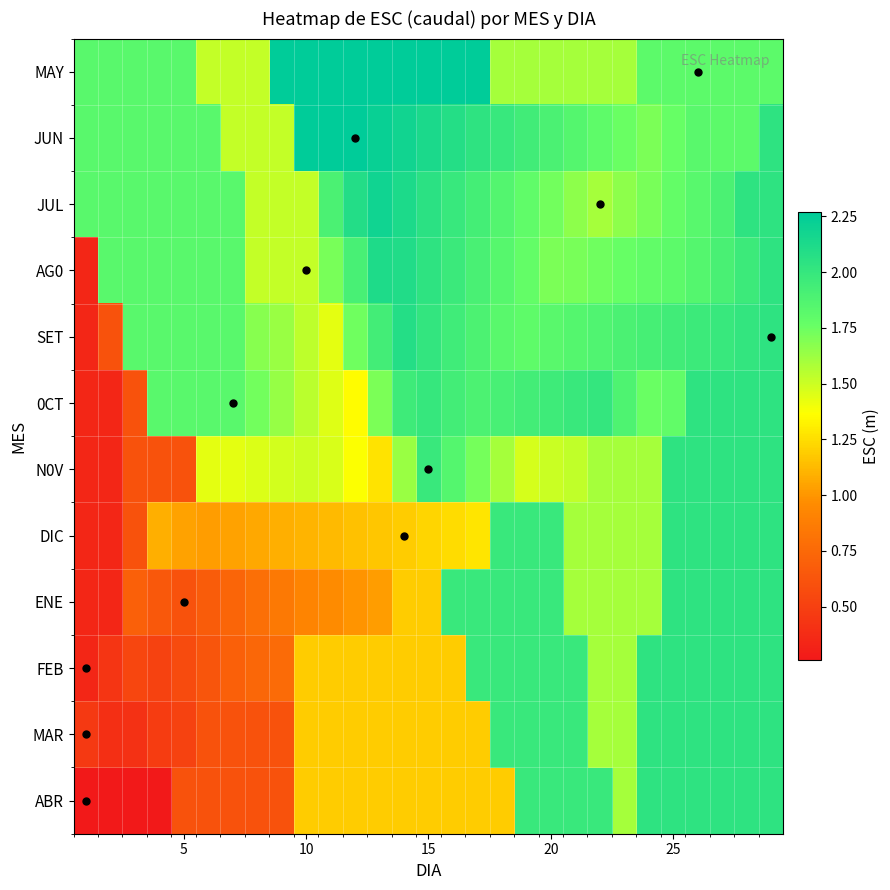

Which series has the largest range (max minus min)?

ABR